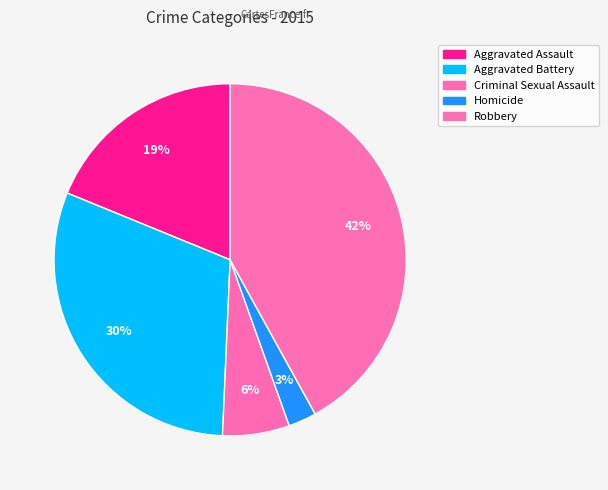

Count the number of slices in the pie.

5